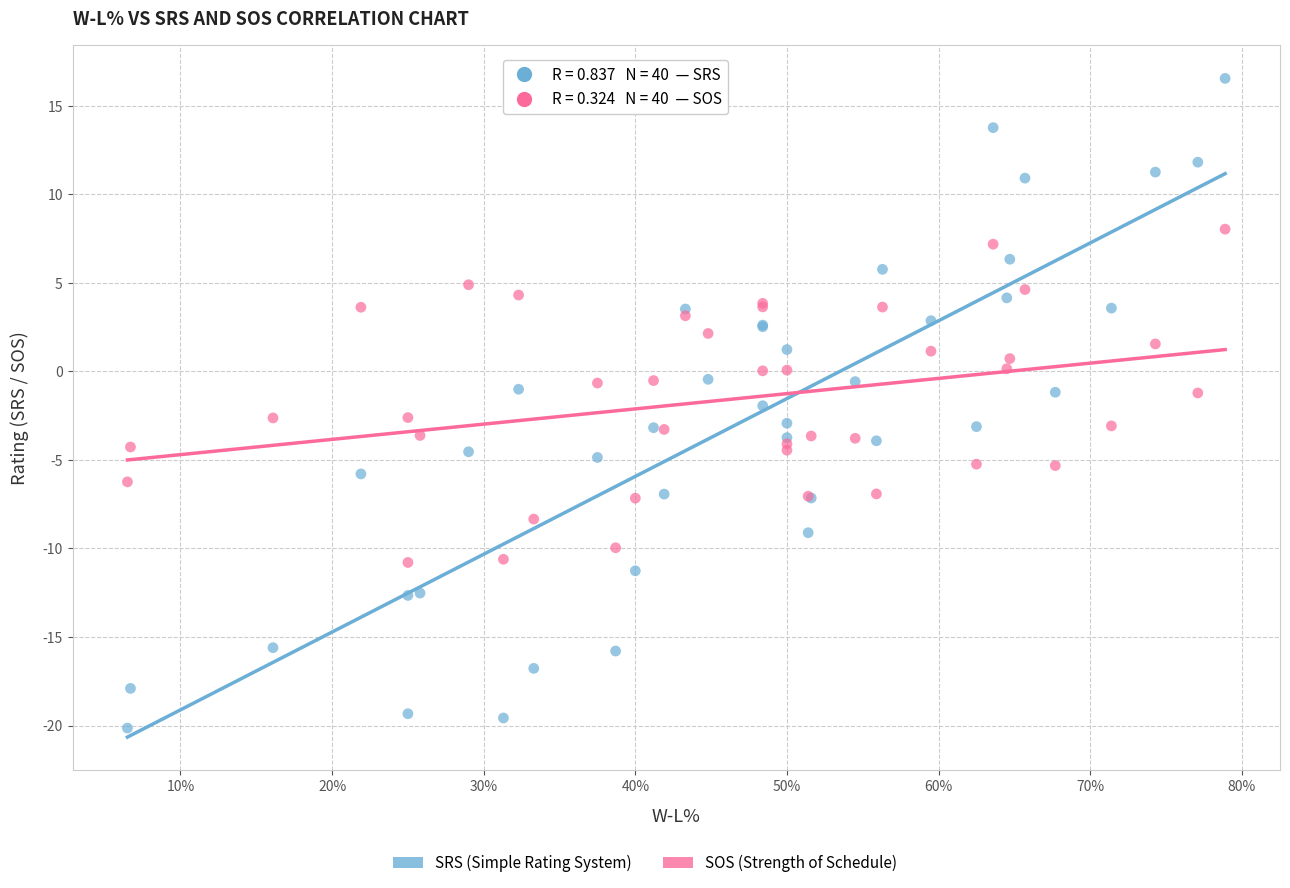

What is the X range (max minus min) for the scatter plot?

0.7